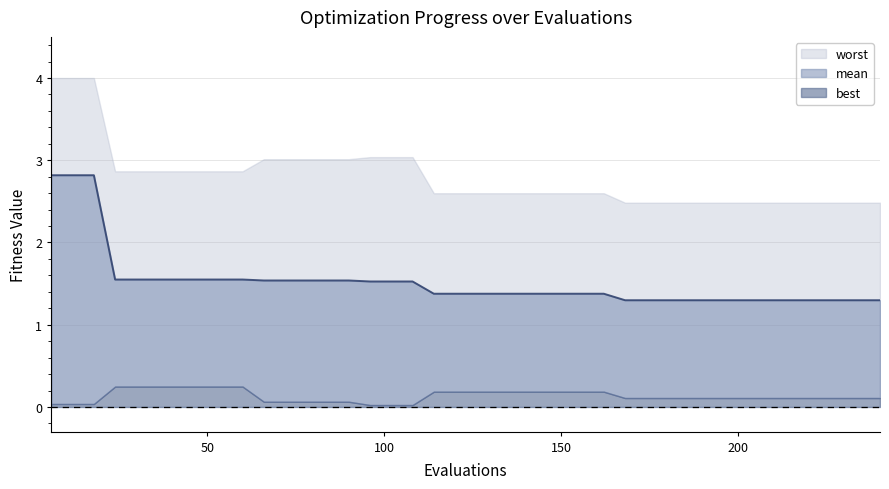

Which series changed the most between 29 and 39?

mean